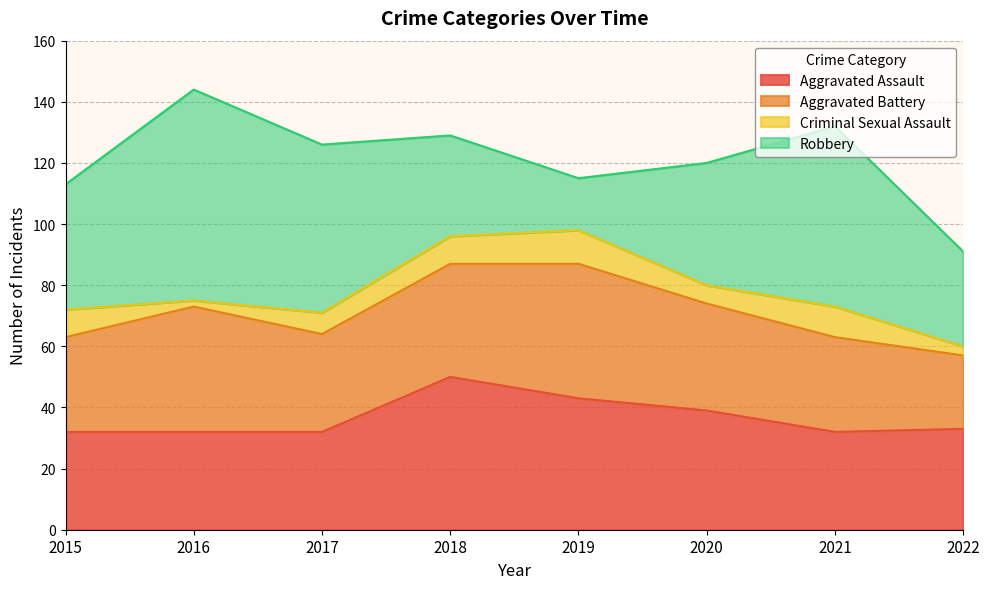

Reading left to right, list all the values displayed in this chart.

Aggravated Assault: 2015=32	2016=32	2017=32	2018=50	2019=43	2020=39	2021=32	2022=33
Aggravated Battery: 2015=31	2016=41	2017=32	2018=37	2019=44	2020=35	2021=31	2022=24
Criminal Sexual Assault: 2015=9	2016=2	2017=7	2018=9	2019=11	2020=6	2021=10	2022=3
Robbery: 2015=41	2016=69	2017=55	2018=33	2019=17	2020=40	2021=59	2022=31